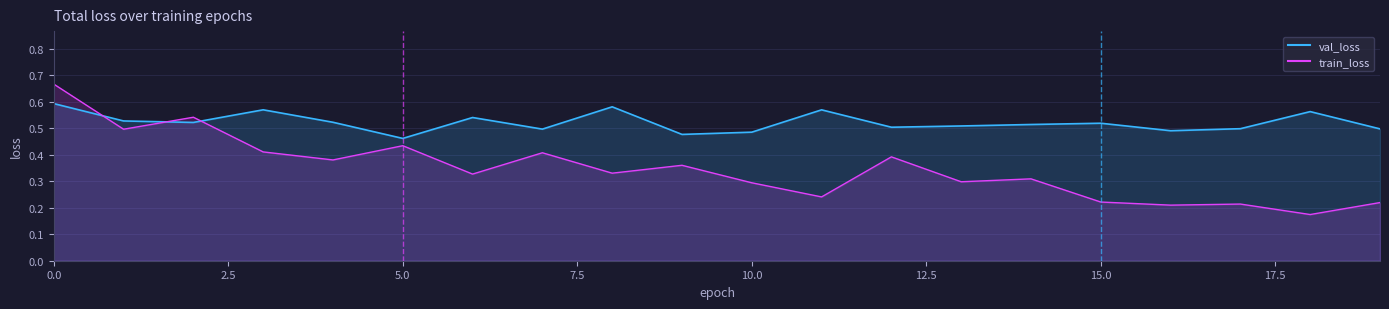

List the labels in order of train_loss value, smallest first.

18, 16, 17, 19, 15, 11, 10, 13, 14, 6, 8, 9, 4, 12, 7, 3, 5, 1, 2, 0